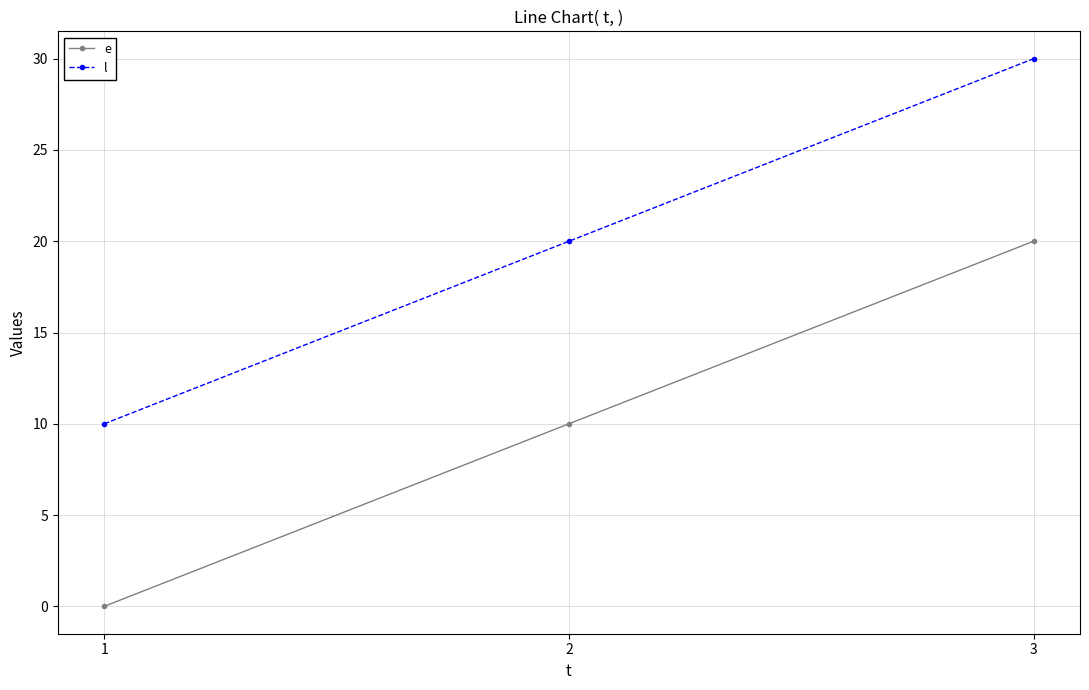

Reading right to left, what are all the values shown in this chart?

e: 3=20	2=10	1=0
l: 3=30	2=20	1=10